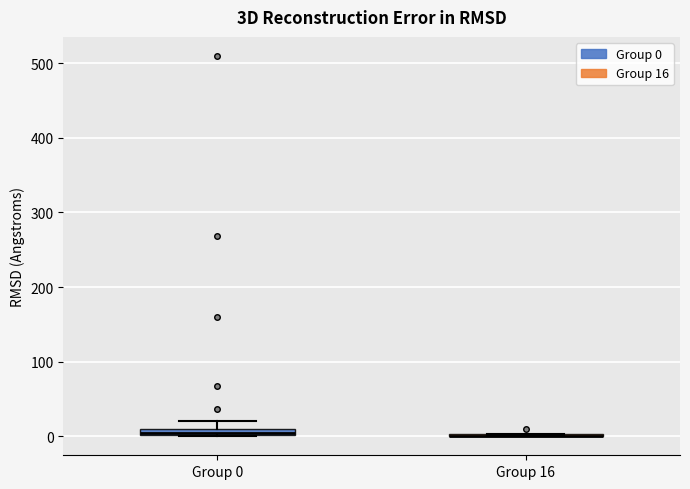

Where does the upper whisker of the box for Group 0 end on the y-axis? The values are not printed on the chart, so give them approximately, as read against the axis.

20